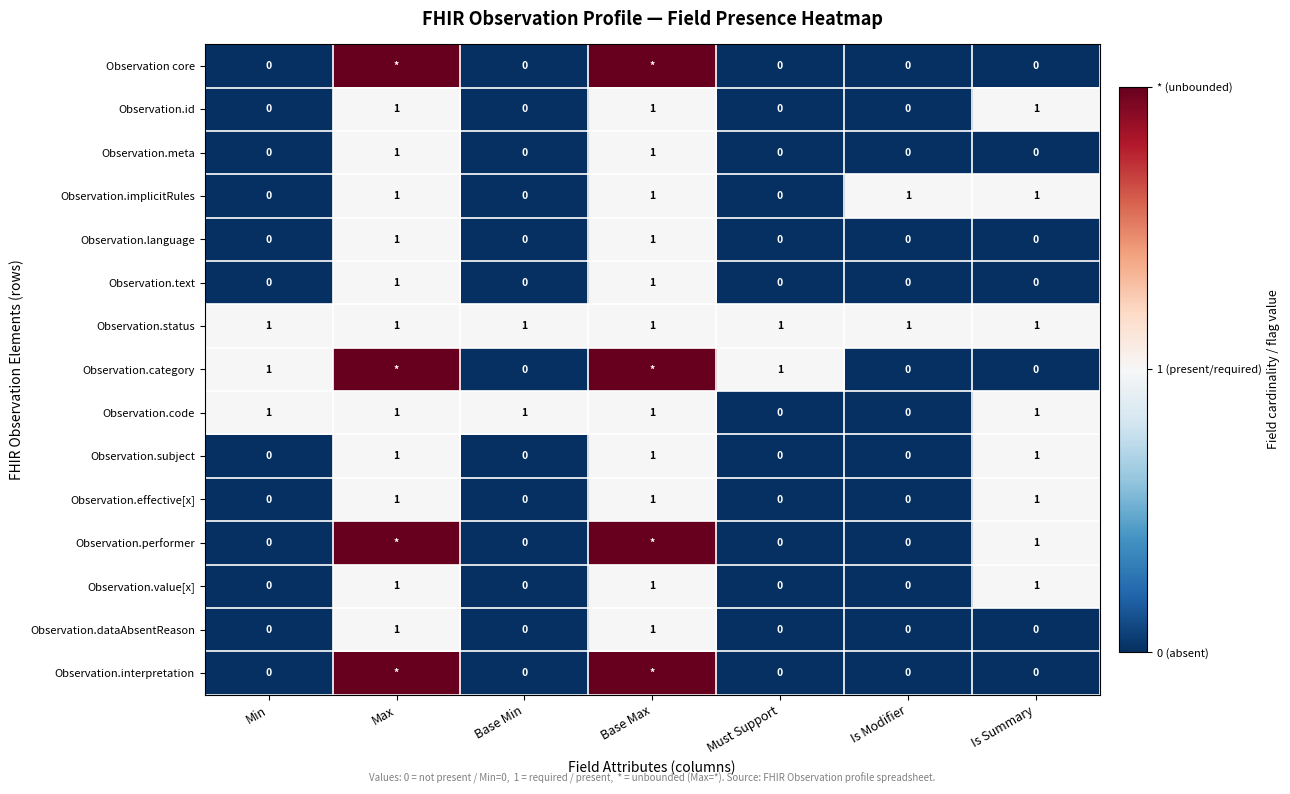

Count the Observation.code values in the range 0 to 1.

7